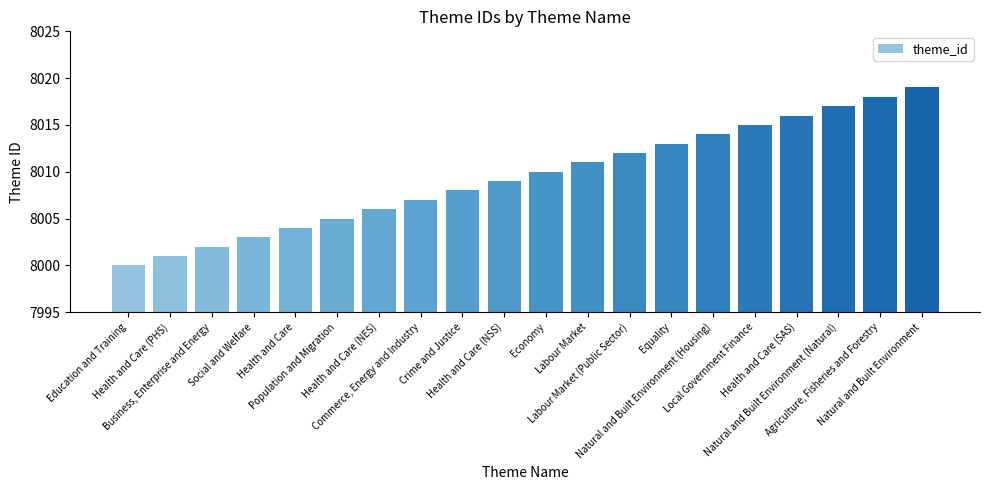

What is the difference between the maximum and second lowest values?

18